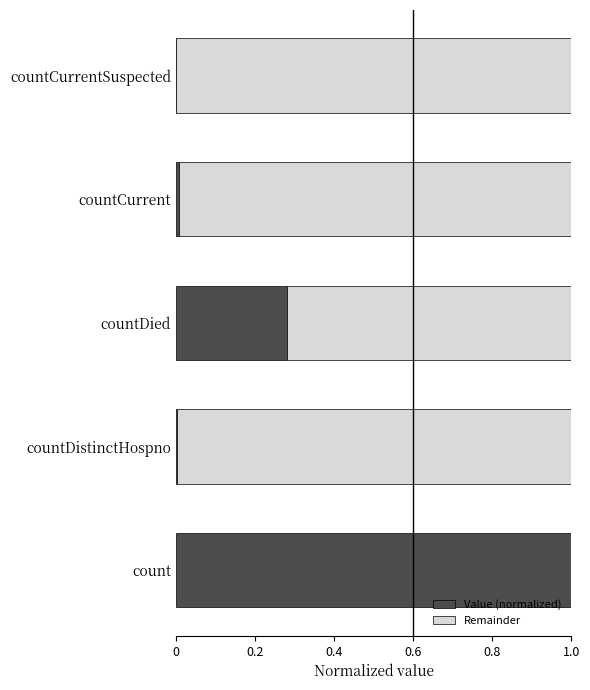

What is the total value across all series at count?

1.0